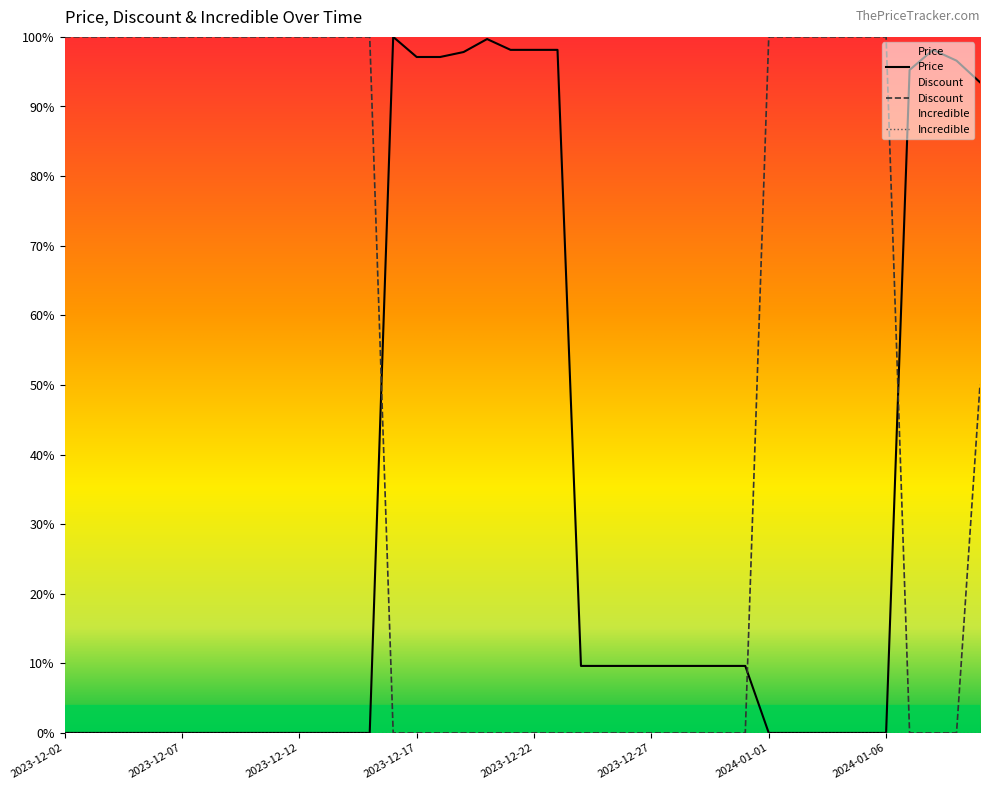

What is the sum of all Price values?

1246.6